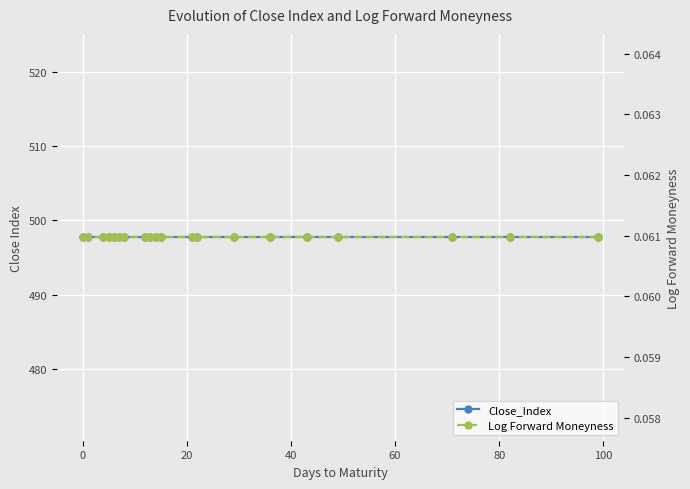

True or false: Log Forward Moneyness and Close_Index cross at least once.

False